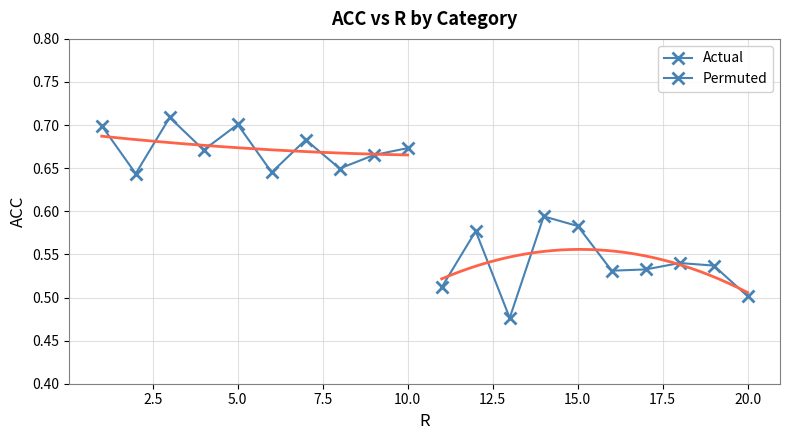

True or false: Permuted and Actual intersect in this chart.

False